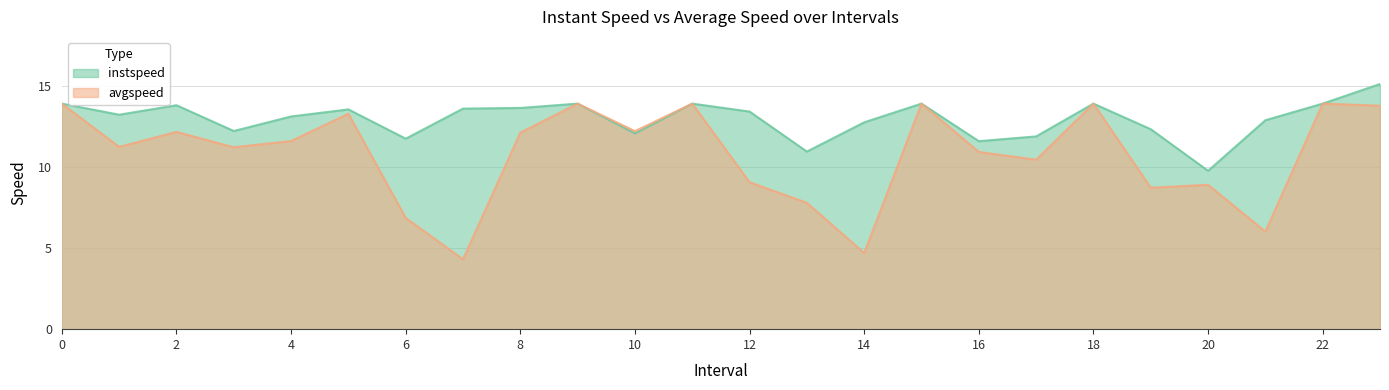

Rank the categories by avgspeed value from highest to lowest.

0, 9, 11, 15, 18, 22, 23.0, 5.0, 10.0, 2.0, 8.0, 4.0, 1.0, 3.0, 16.0, 17.0, 12.0, 20.0, 19.0, 13.0, 6.0, 21.0, 14.0, 7.0